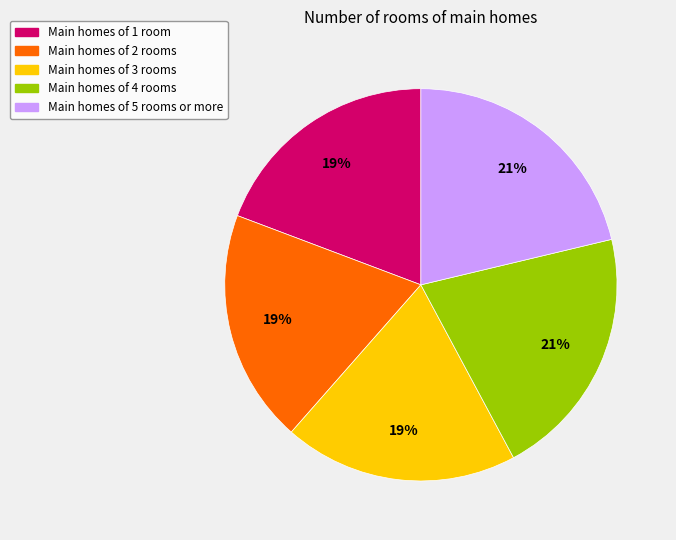

Does any single category account for the majority?

No